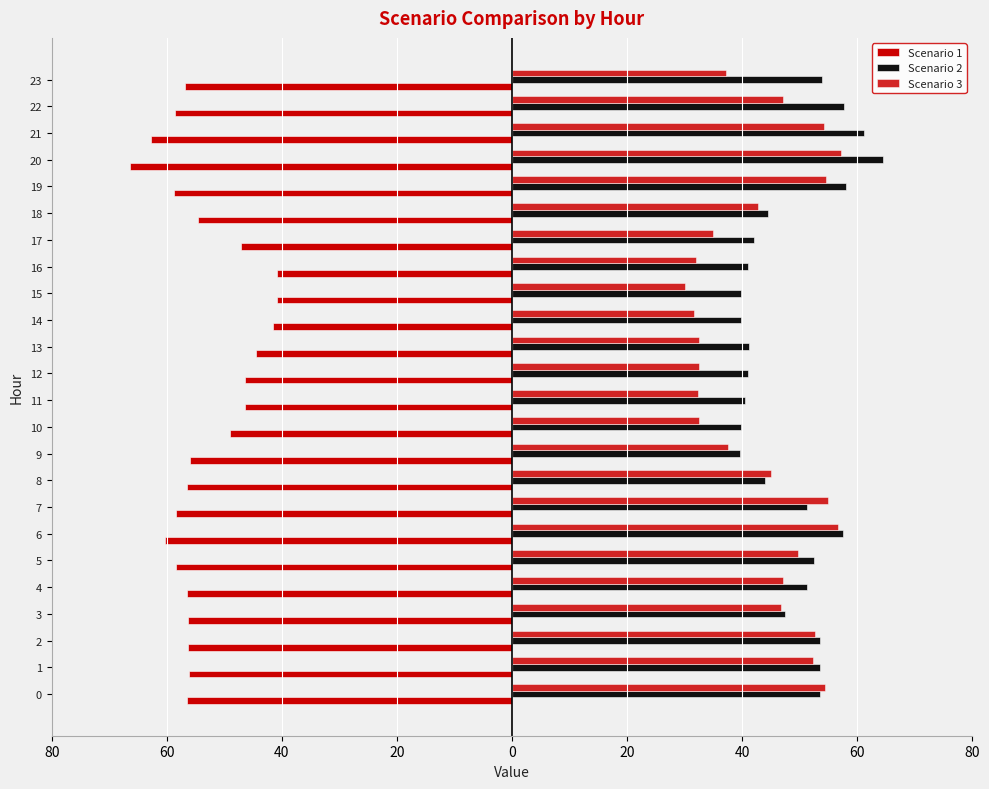

What is the greatest value displayed?

64.5